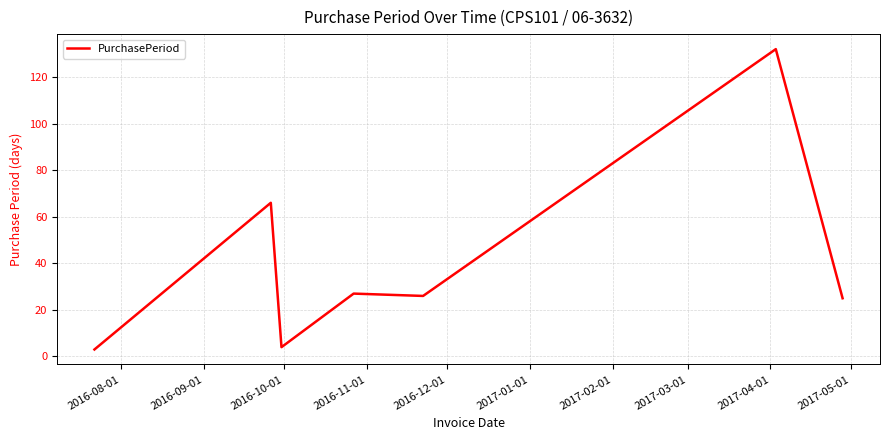

What is the average value?

40